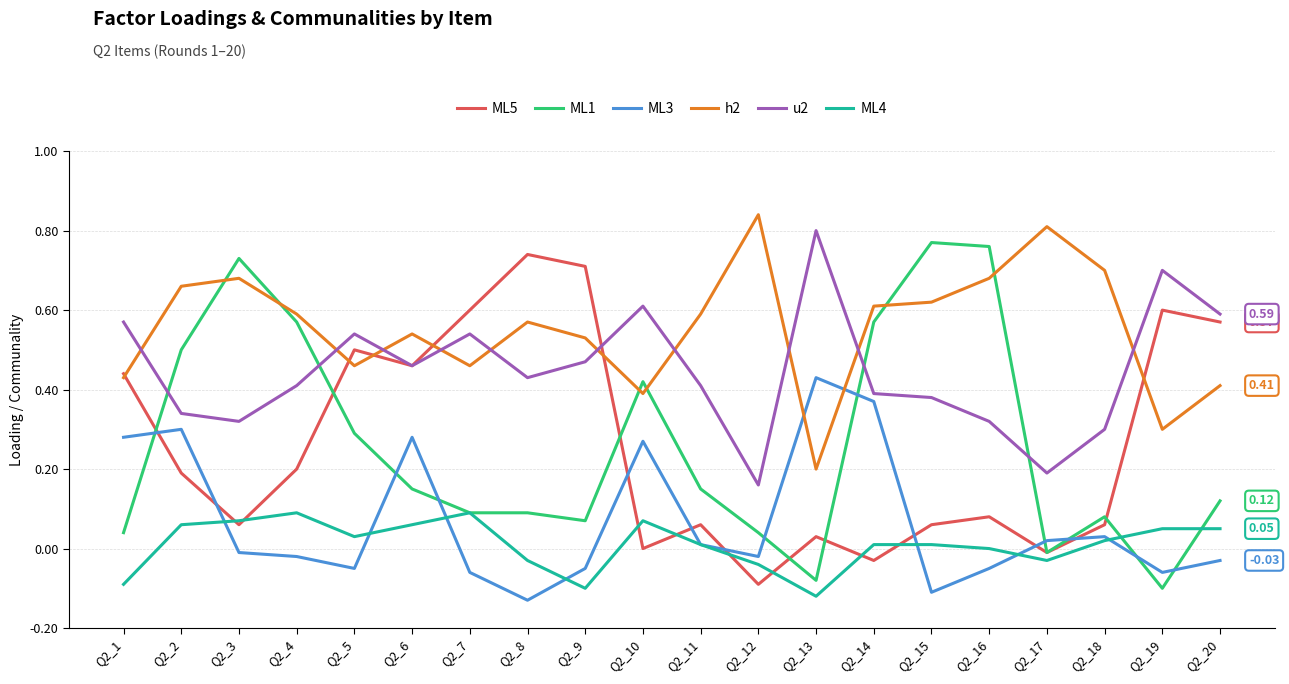

Is the value of ML3 at Q2_14 greater than the value of ML4 at Q2_7?

Yes